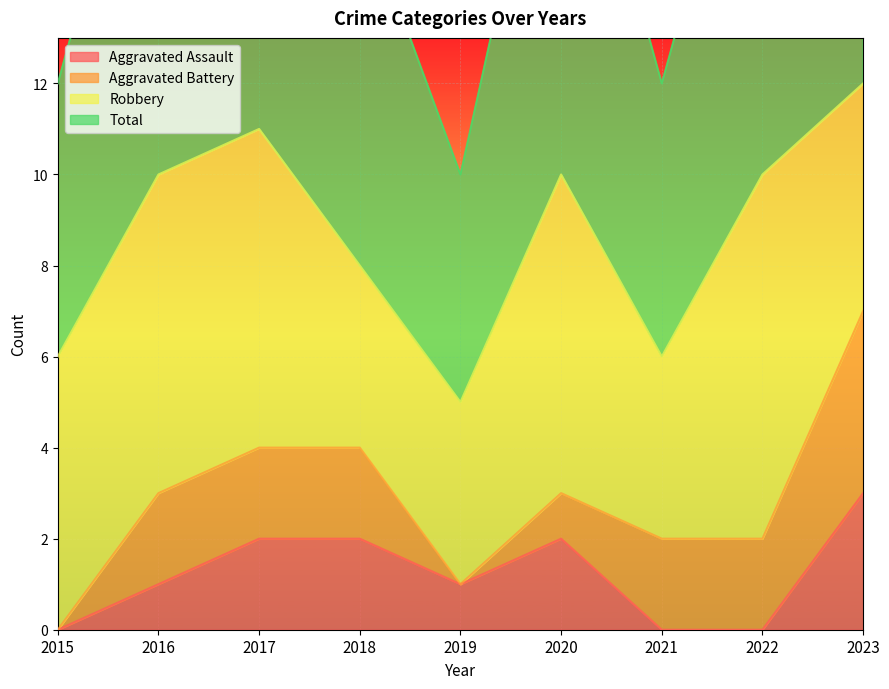

What is the difference between the highest and lowest values at 2015?

6